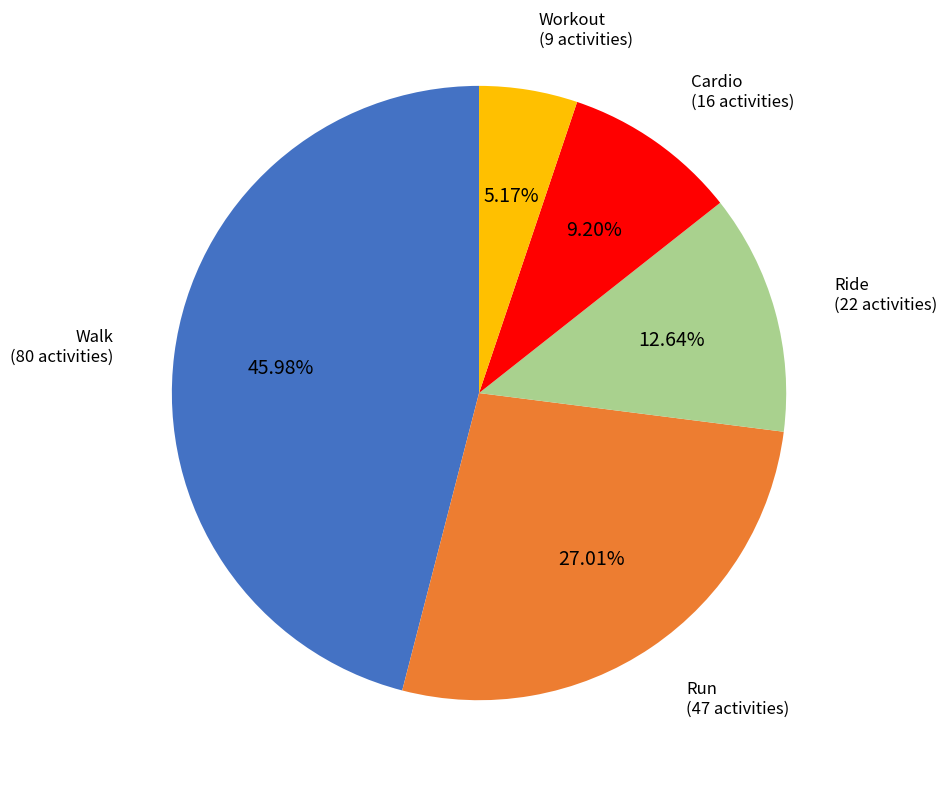

Is there a majority slice in this chart?

No